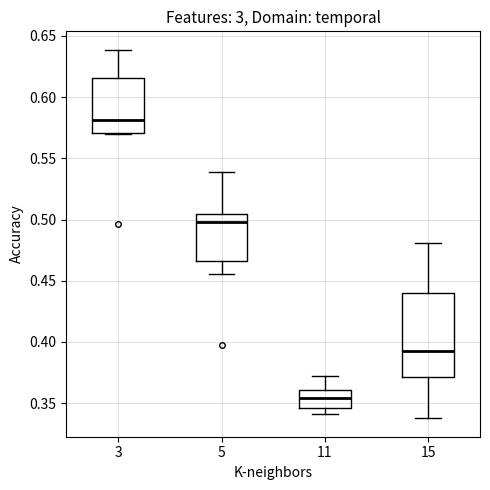

Which box's median line is the lowest?

11